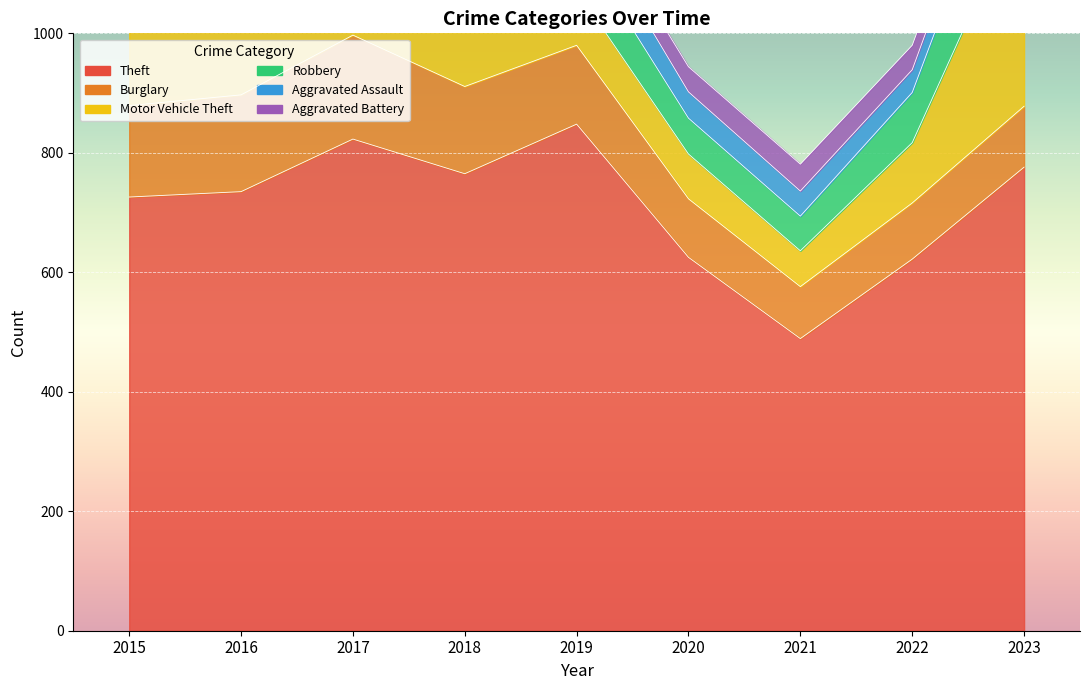

Which series changed the most between 2016 and 2022?

Theft